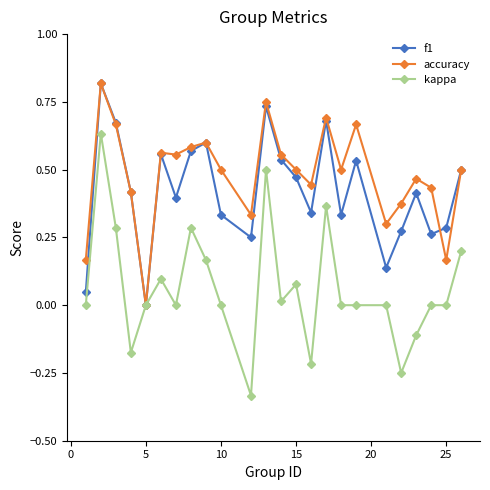

Which series has the widest spread of values?

kappa